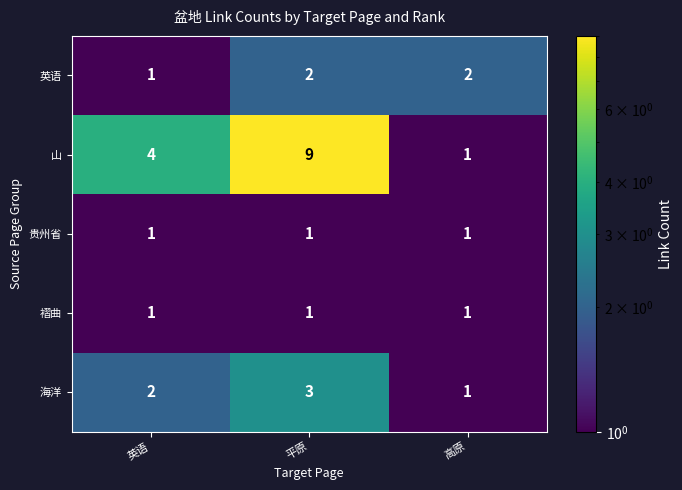

Reading left to right, list all the values displayed in this chart.

英语: 英语=1	平原=2	高原=2
山: 英语=4	平原=9	高原=1
贵州省: 英语=1	平原=1	高原=1
褶曲: 英语=1	平原=1	高原=1
海洋: 英语=2	平原=3	高原=1